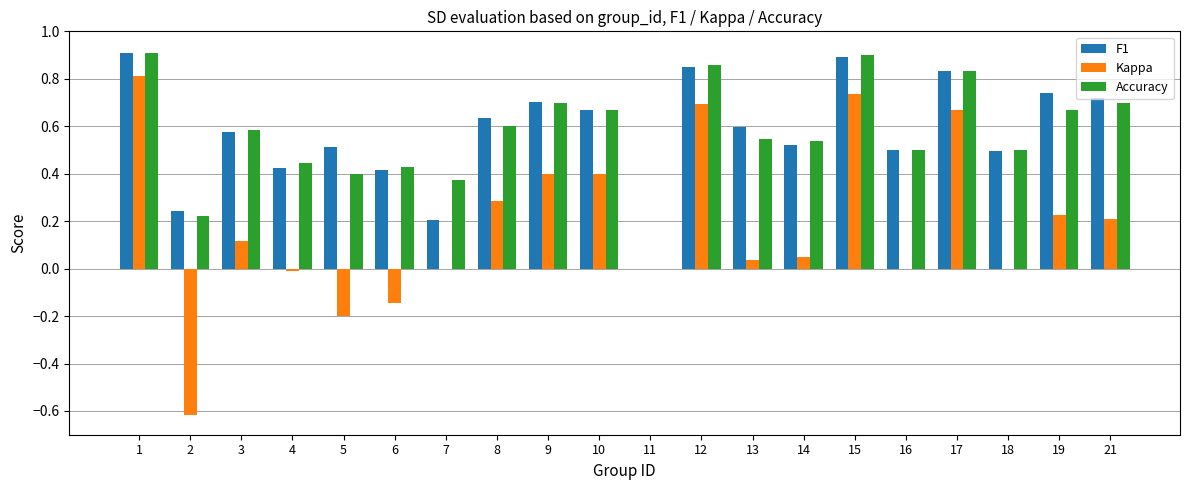

Is the value of Accuracy at 10 greater than the value of F1 at 15?

No